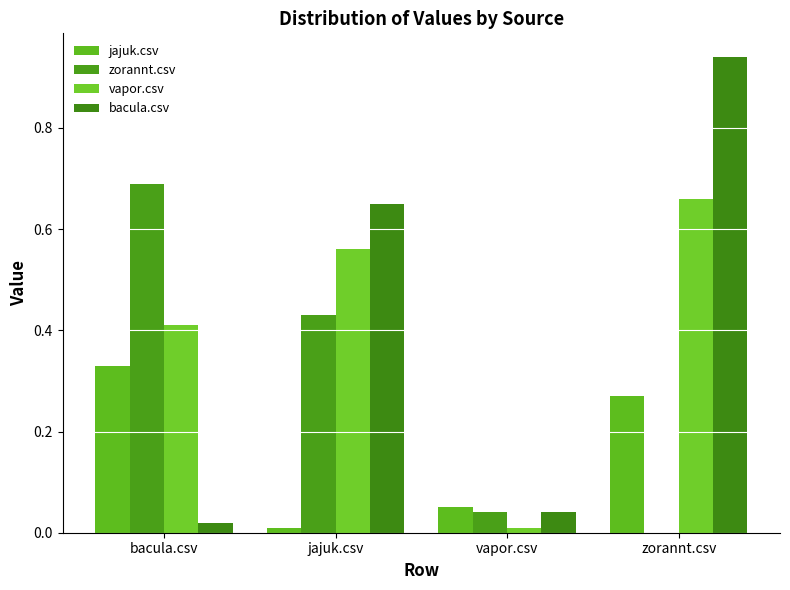

The value of vapor.csv at jajuk.csv is 0.2. True or false?

False